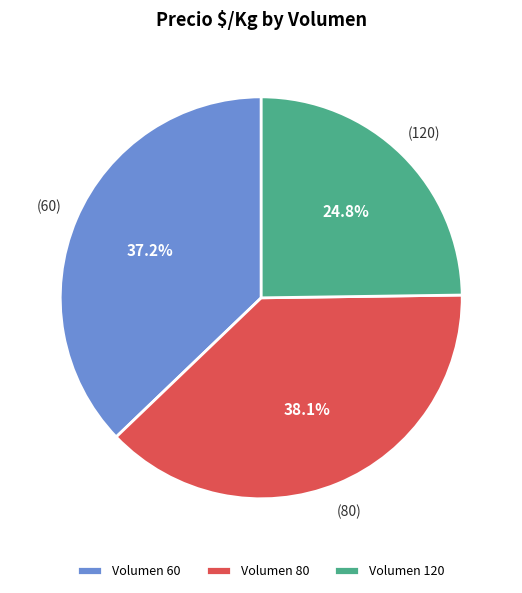

How many segments does this pie chart have?

3